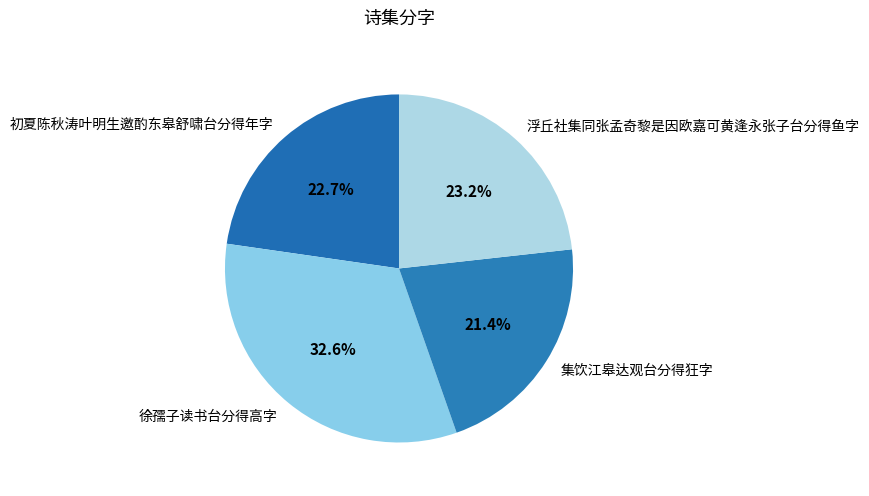

To the nearest percent, what is the difference between the 集饮江皋达观台分得狂字 and 徐孺子读书台分得高字 slice percentages?

11%